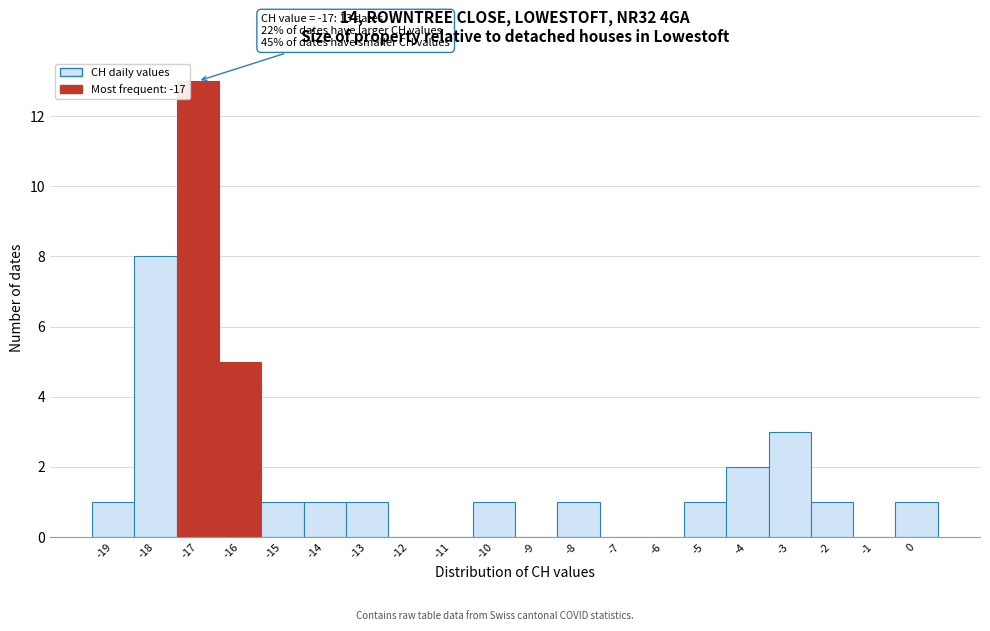

Which range on the x-axis has the tallest bar?

-17.5 to -16.5